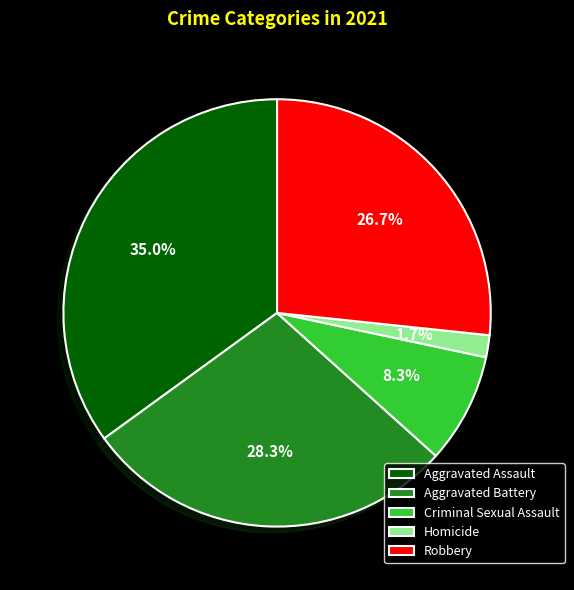

To the nearest percent, what portion does Aggravated Battery represent?

28%